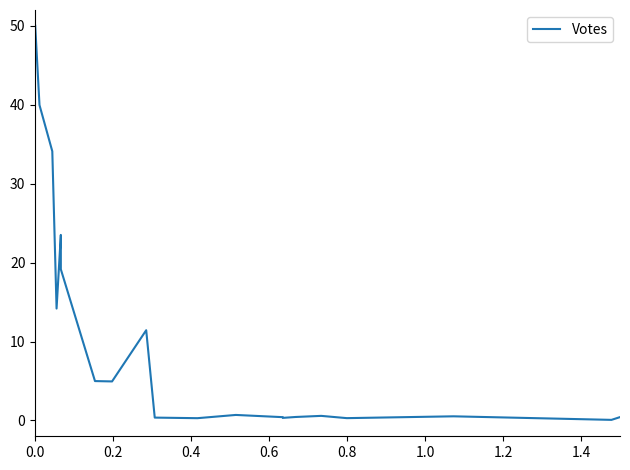

Does the chart have visible grid lines?

No